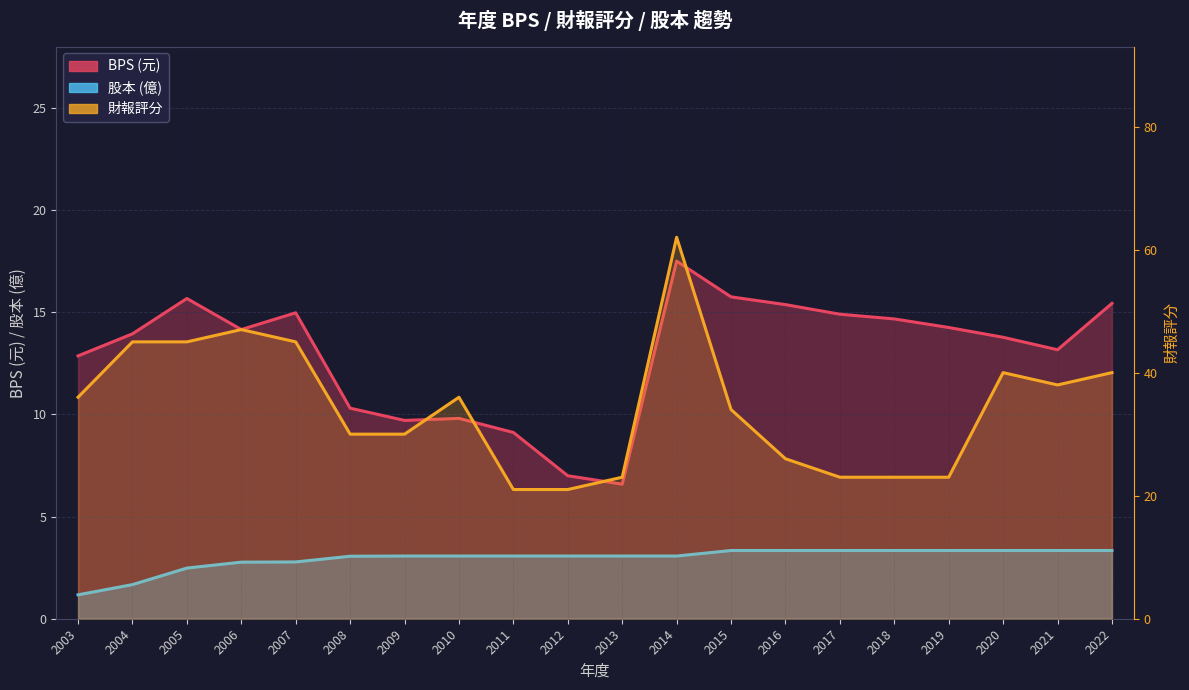

True or false: 股本 (億) and 財報評分 cross at least once.

False